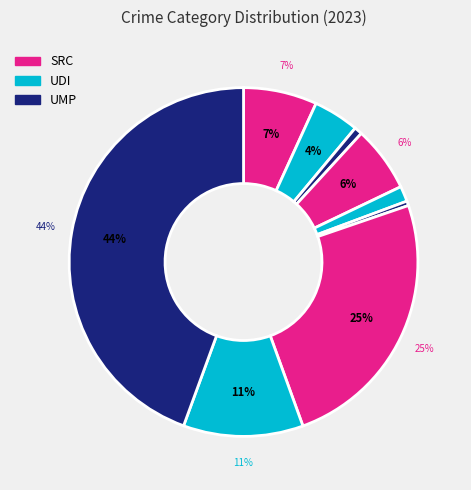

To the nearest percent, what is the average slice percentage?

11%